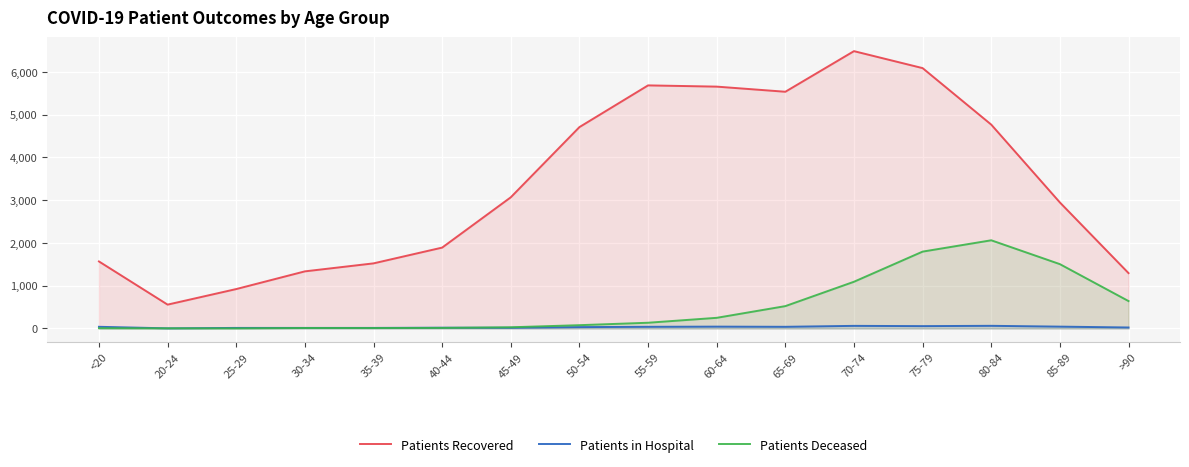

How many values in the Patients in Hospital series are below 39?

8